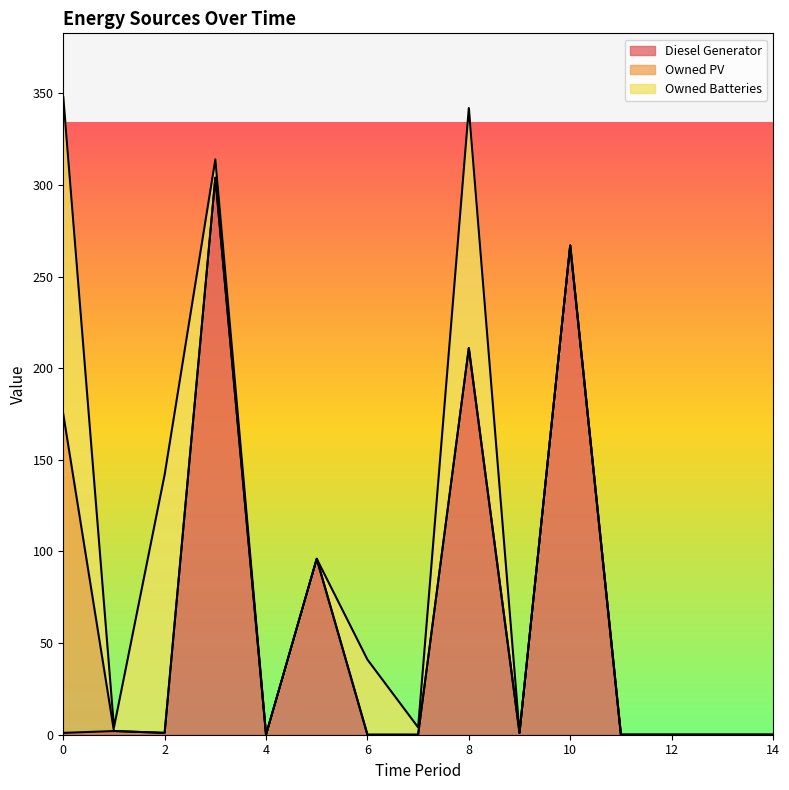

Which series has the largest total across all categories?

Diesel Generator